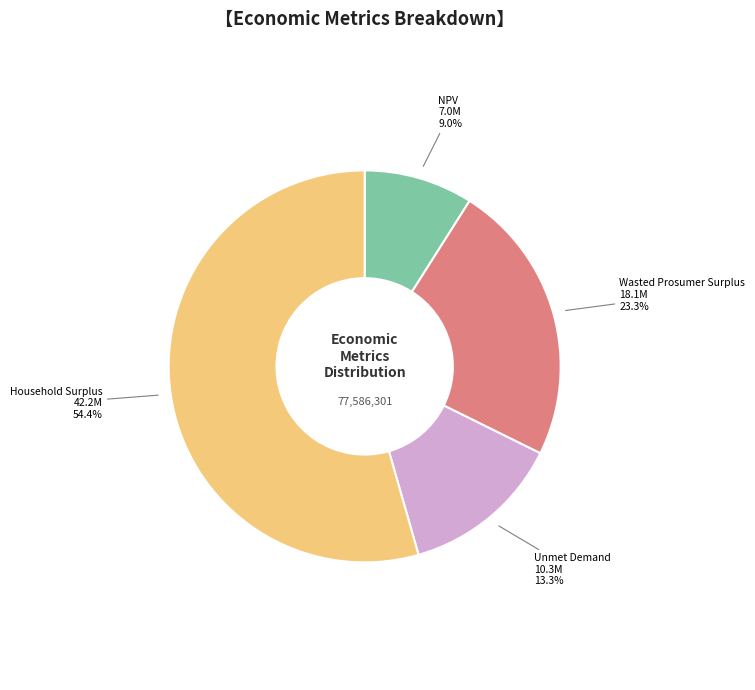

Is there any slice that represents more than half of the pie?

Yes